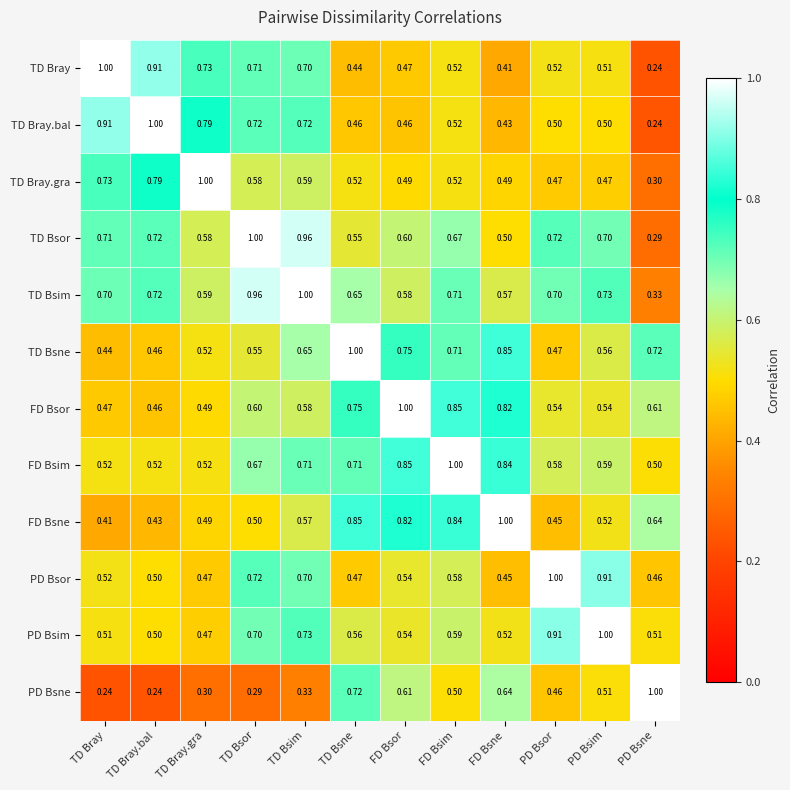

Rank the series at FD Bsne from highest to lowest value.

FD Bsne, TD Bsne, FD Bsim, FD Bsor, PD Bsne, TD Bsim, PD Bsim, TD Bsor, TD Bray.gra, PD Bsor, TD Bray.bal, TD Bray